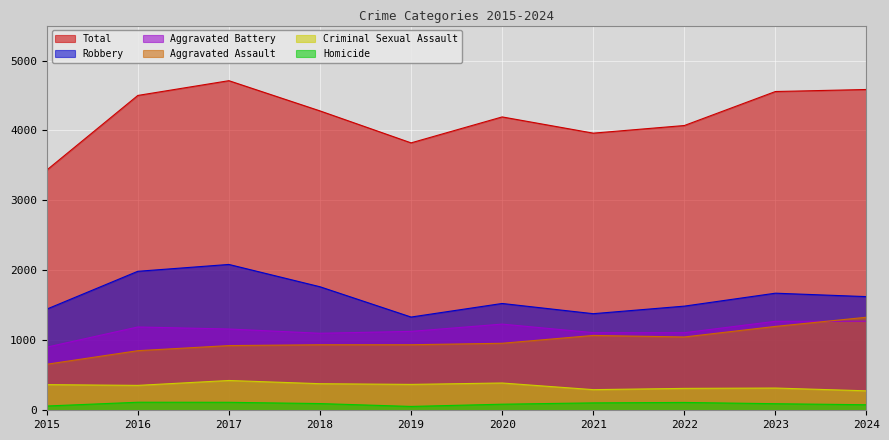

Reading left to right, what are all the values shown in this chart?

Aggravated Assault: 2015=658	2016=852	2017=925	2018=937	2019=937	2020=958	2021=1070	2022=1048	2023=1199	2024=1330
Aggravated Battery: 2015=902	2016=1191	2017=1162	2018=1101	2019=1128	2020=1232	2021=1110	2022=1109	2023=1272	2024=1274
Criminal Sexual Assault: 2015=367	2016=356	2017=426	2018=380	2019=370	2020=390	2021=295	2022=313	2023=318	2024=278
Homicide: 2015=61	2016=115	2017=114	2018=96	2019=55	2020=87	2021=106	2022=112	2023=94	2024=79
Robbery: 2015=1446	2016=1987	2017=2085	2018=1766	2019=1333	2020=1527	2021=1381	2022=1489	2023=1674	2024=1625
Total: 2015=3434	2016=4501	2017=4712	2018=4280	2019=3823	2020=4194	2021=3962	2022=4071	2023=4557	2024=4586